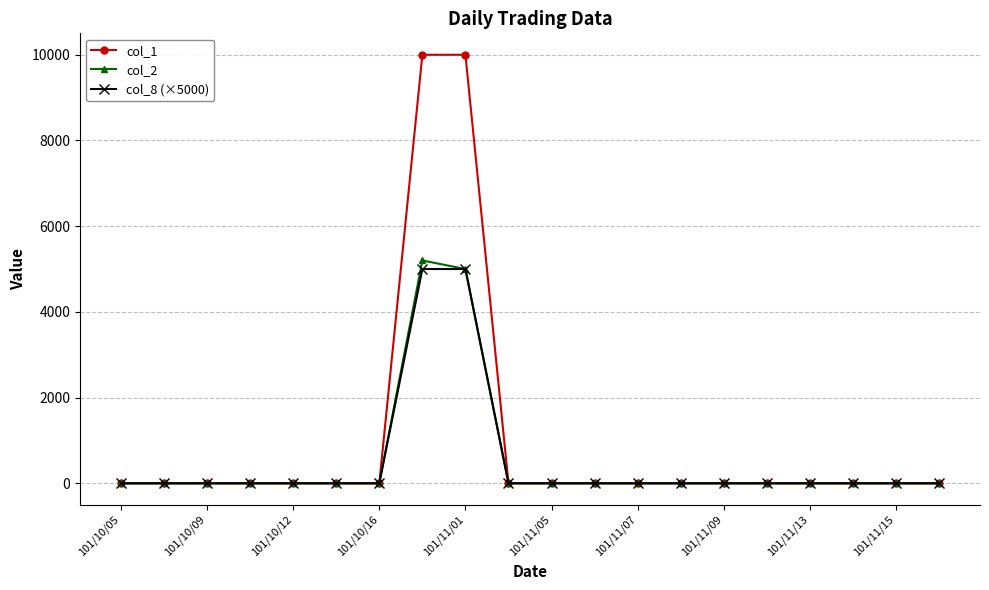

True or false: col_2 has more than 0 points higher than both neighbors.

True